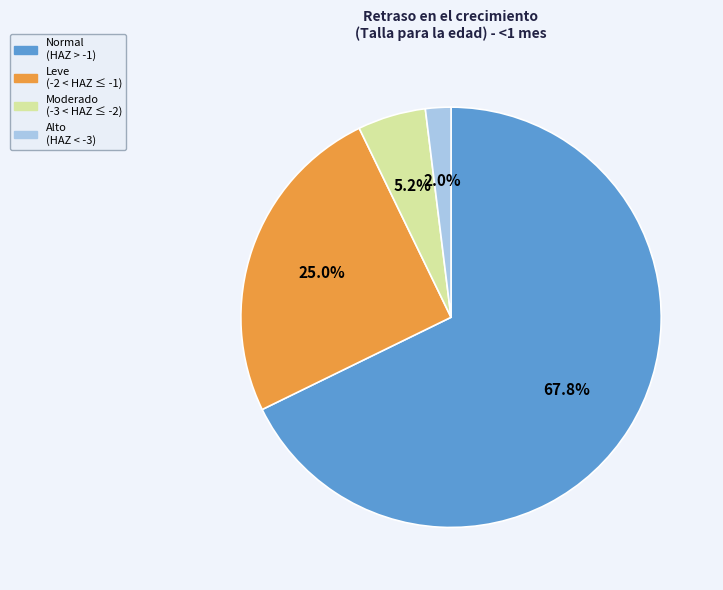

Count the number of slices in the pie.

4